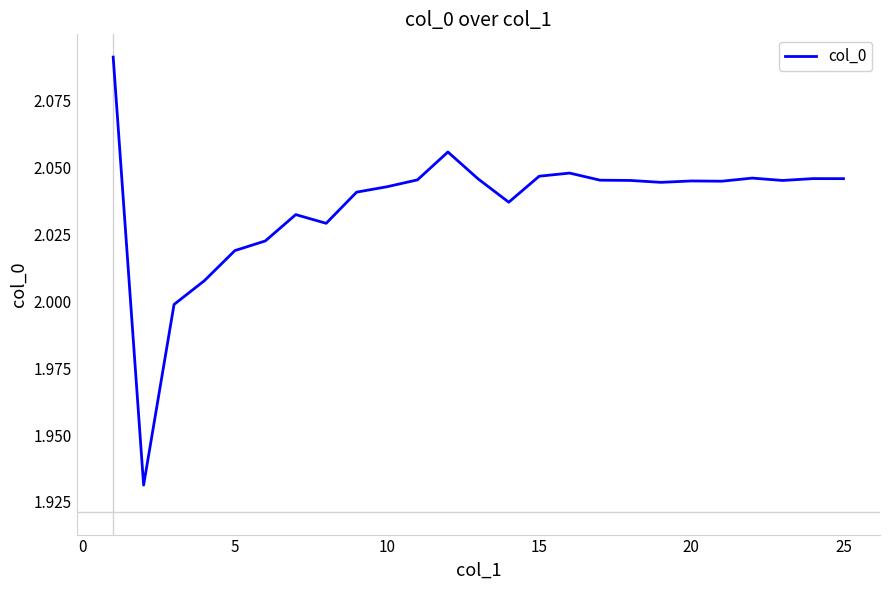

Is this an area chart (filled region under the line)?

No